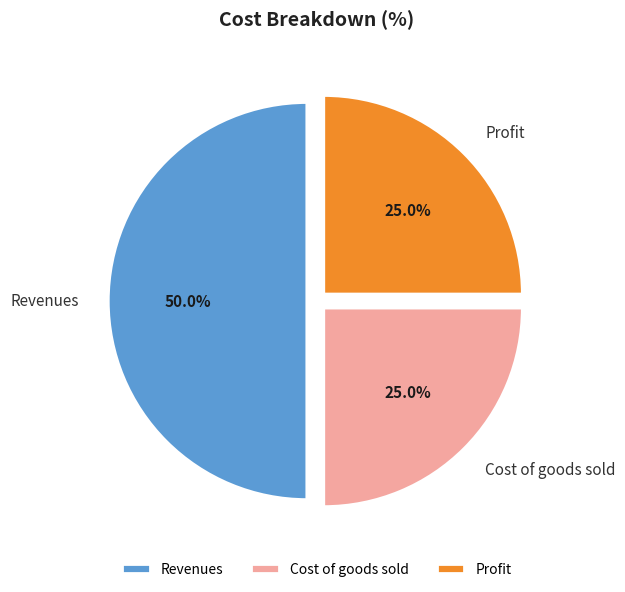

Does Profit account for over 50% of the chart?

No